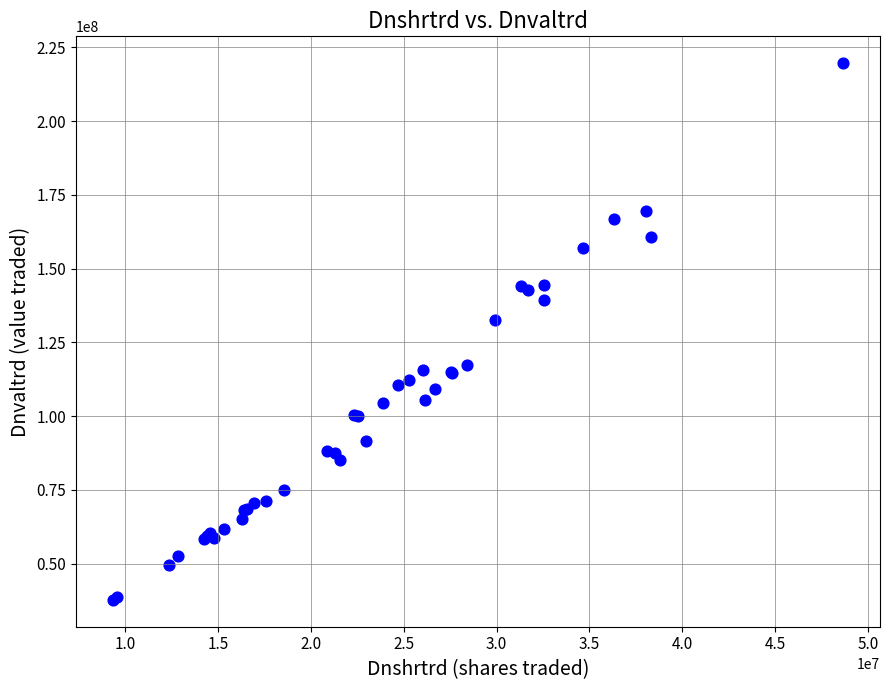

What Y value in the scatter plot is closest to 128689018?

132516041